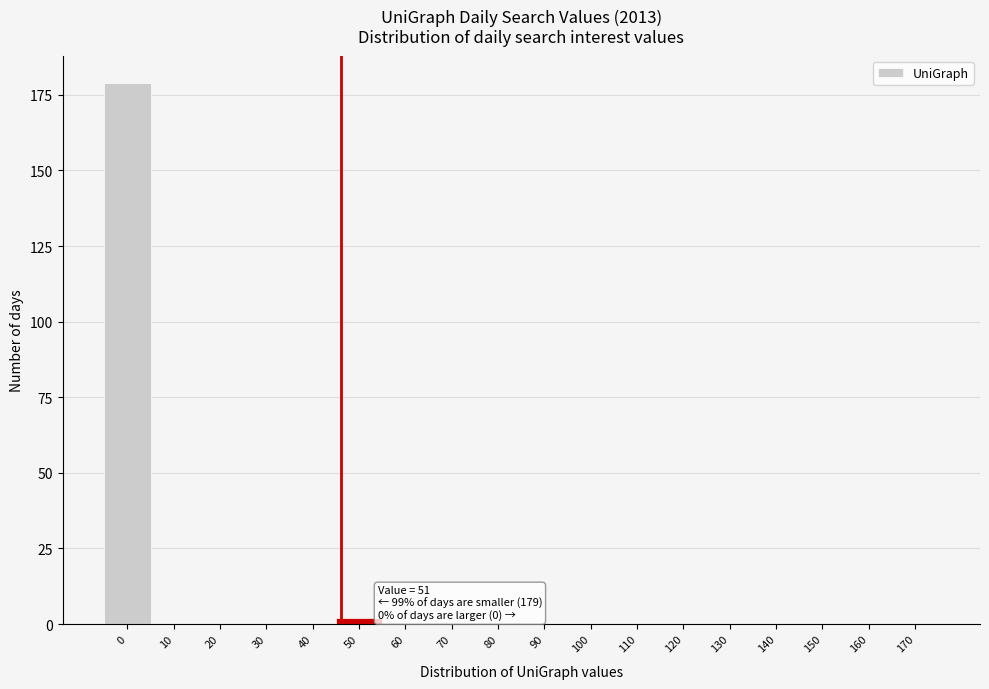

Reading left to right, extract all data points from this chart.

0=179	10=0	20=0	30=0	40=0	50=2	60=0	70=0	80=0	90=0	100=0	110=0	120=0	130=0	140=0	150=0	160=0	170=0